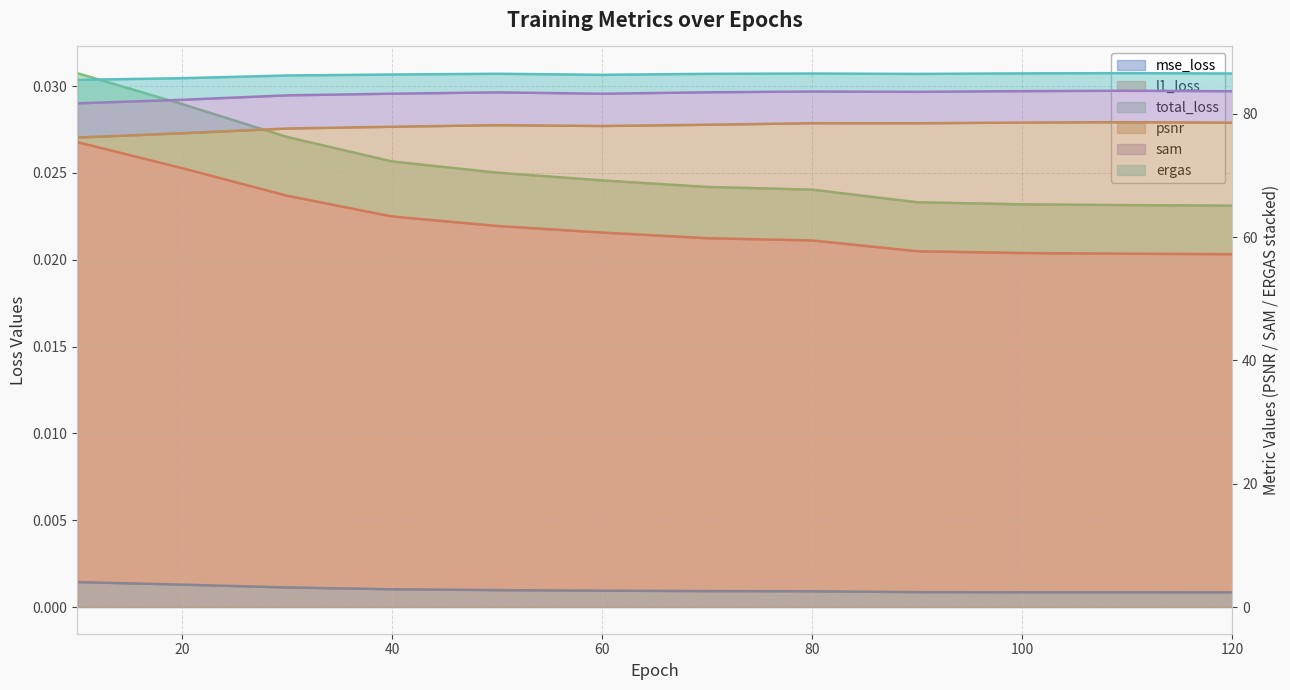

What is the average value of the ergas series?

83.2